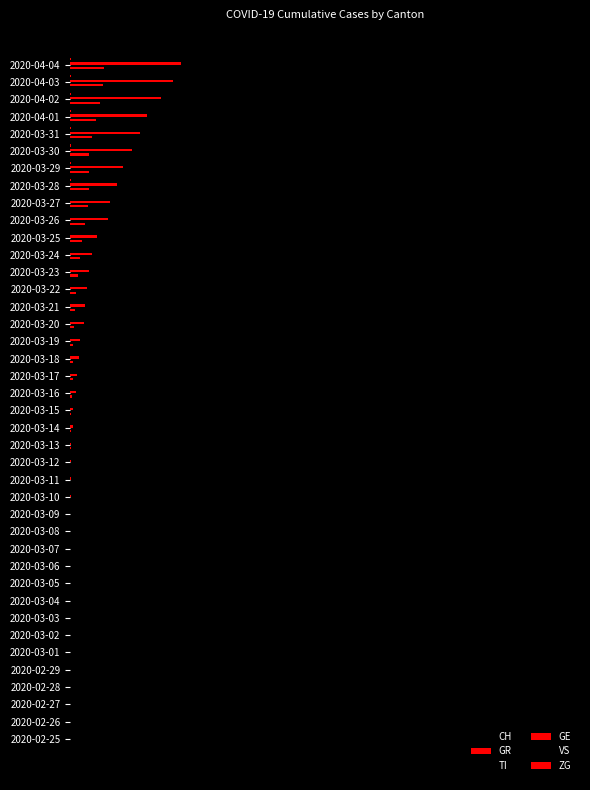

Are the bars horizontal?

Yes